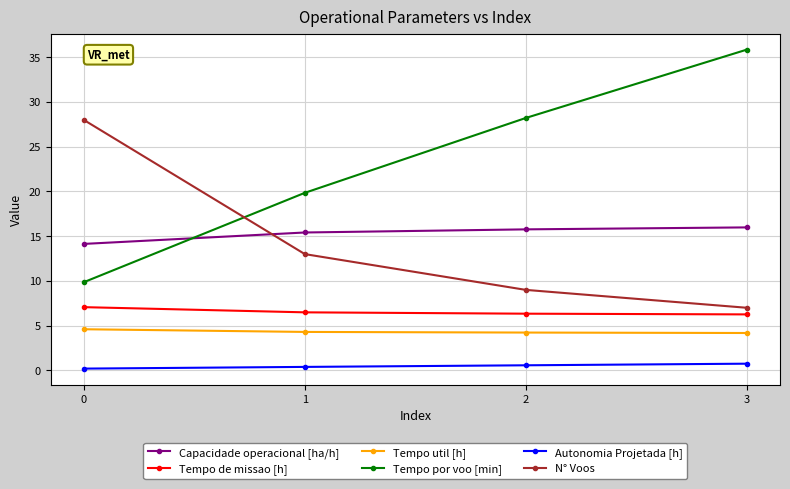

Which series changed the most between 1 and 2?

Tempo por voo [min]